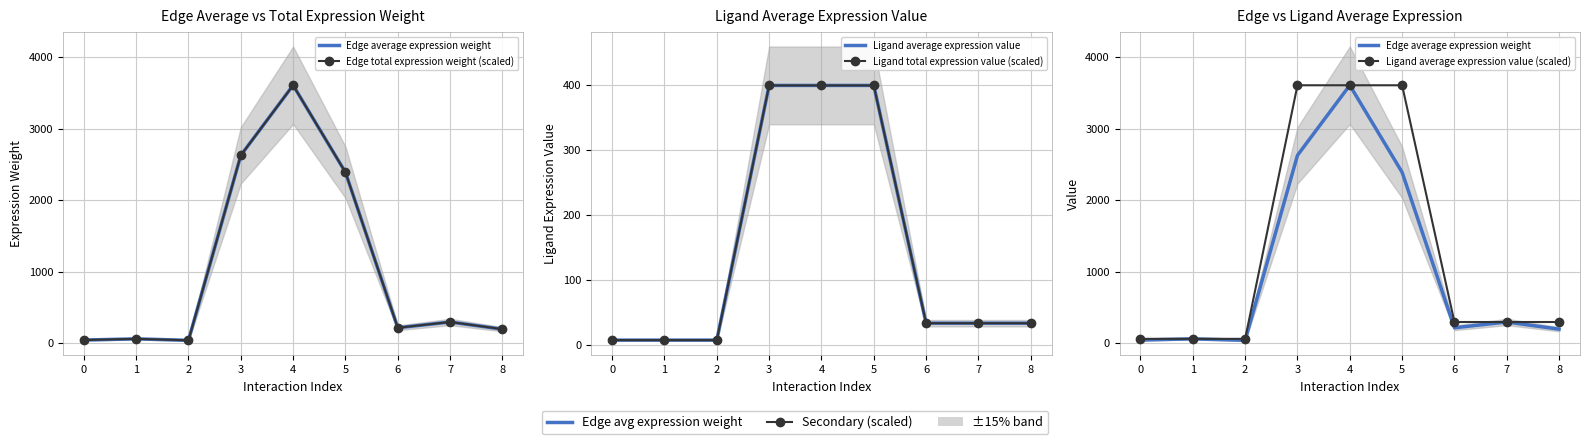

Rank the series at 7 from lowest to highest value.

Ligand total expression value (scaled), Ligand average expression value, Ligand average expression value (scaled), Edge total expression weight (scaled), Edge average expression weight